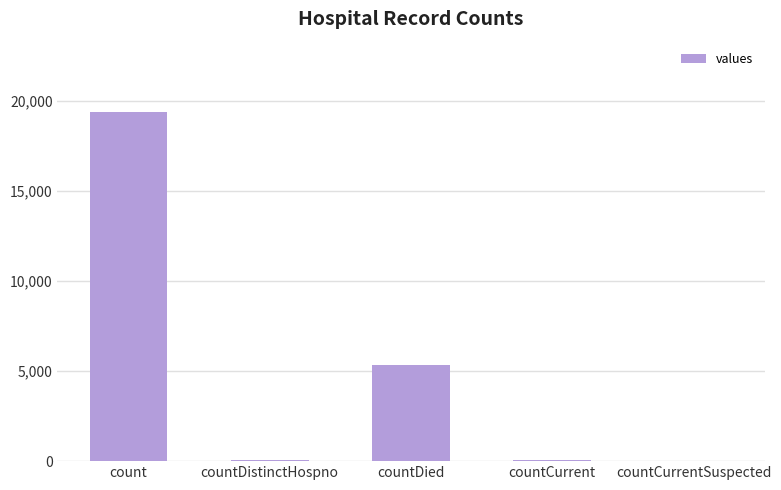

What is the difference between the values at countCurrentSuspected and countCurrent?

60